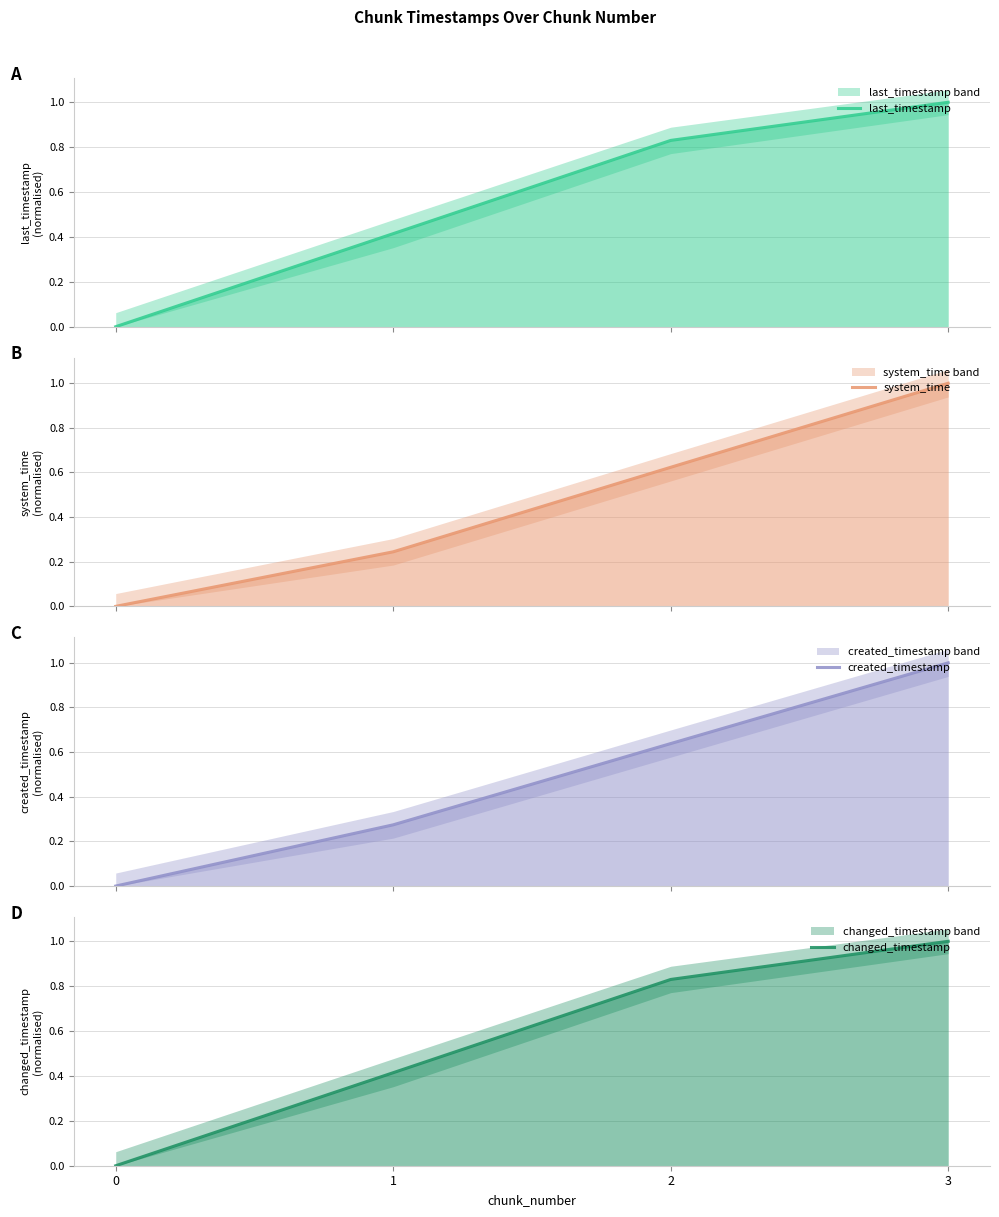

True or false: last_timestamp has more than 1 points higher than both neighbors.

False